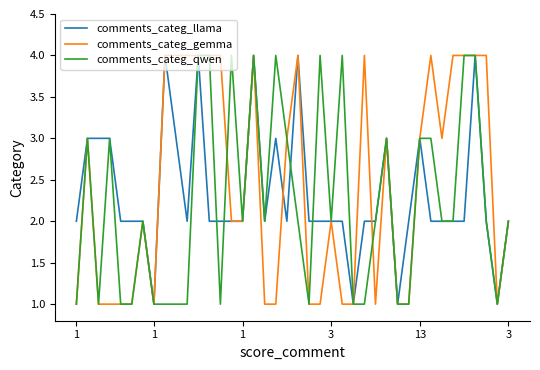

What is the highest value of the comments_categ_qwen series?

4